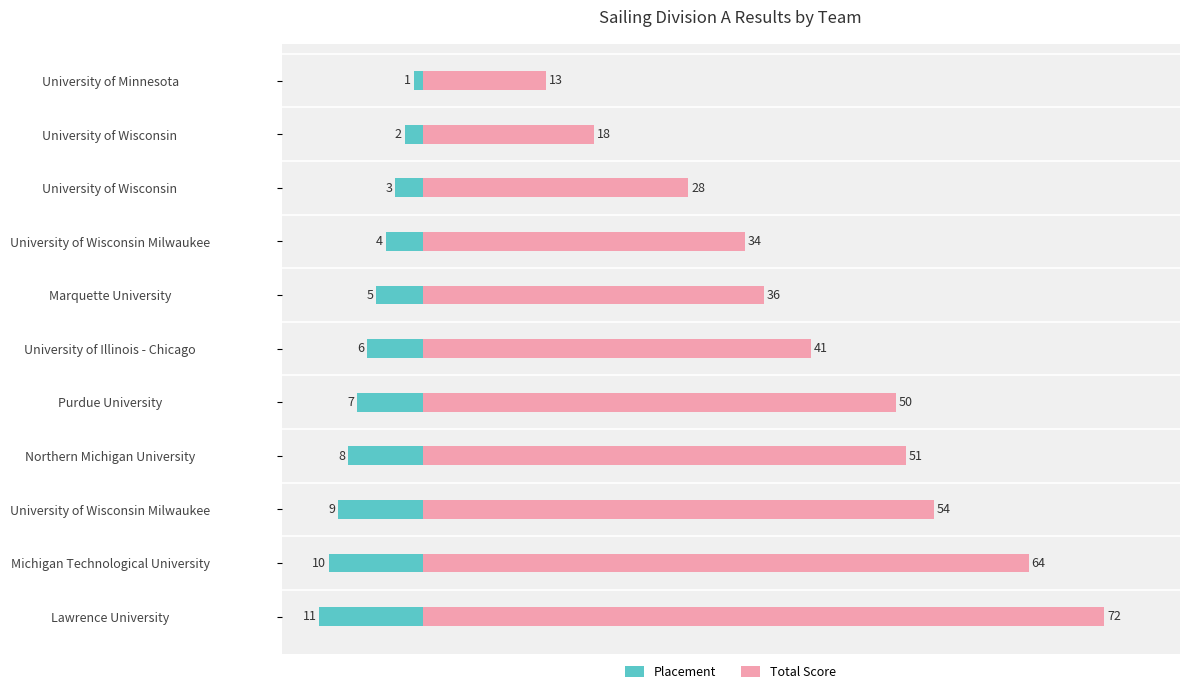

What is the highest value of the Placement series?

-1